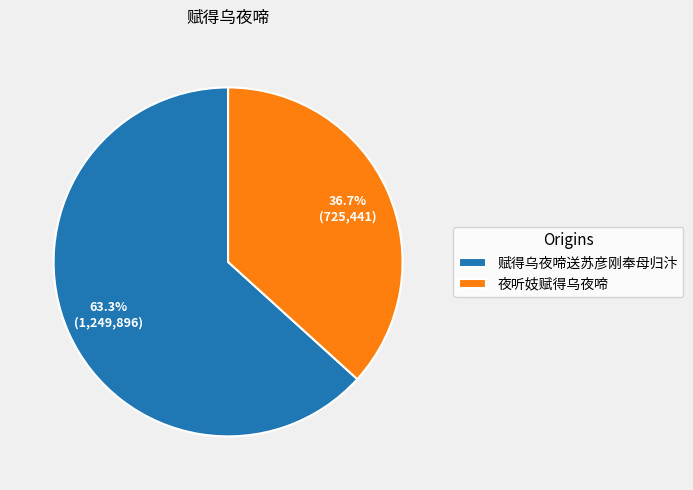

To the nearest percent, what percentage of the pie is 赋得乌夜啼送苏彦刚奉母归汴?

63%